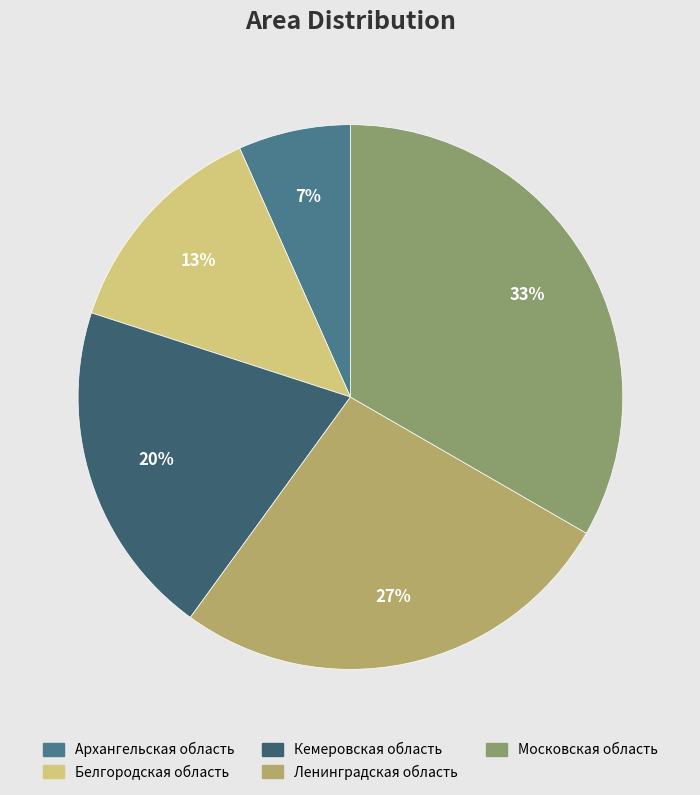

Is it true that Белгородская область is 3% of the pie?

False